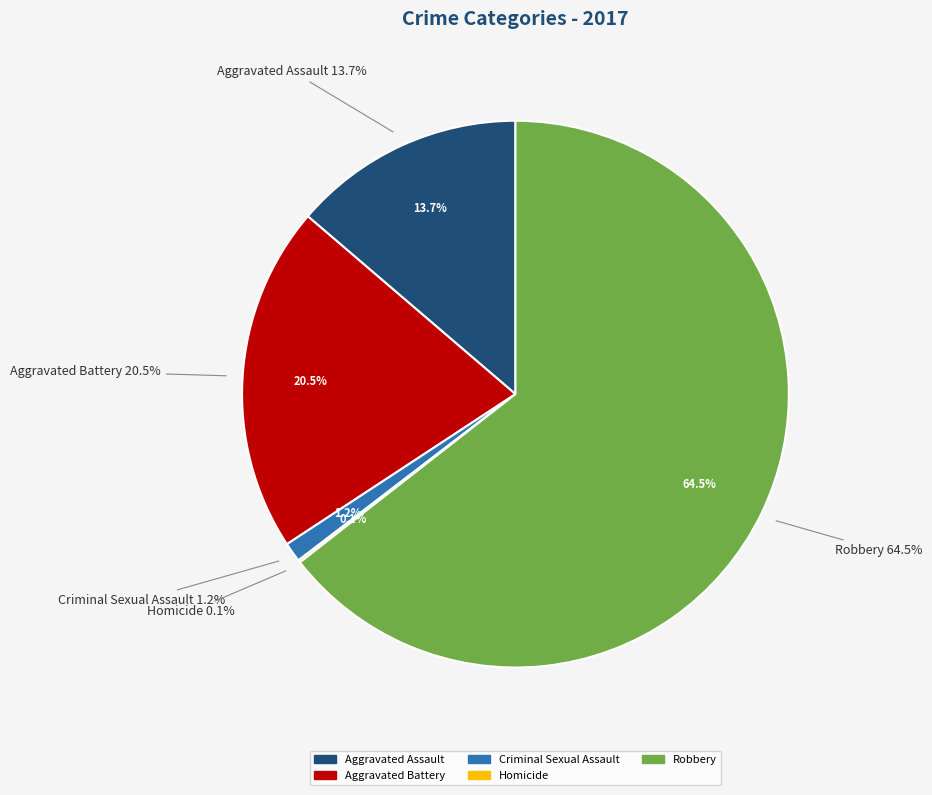

To the nearest percent, what is the difference between the Homicide and Aggravated Battery slice percentages?

20%